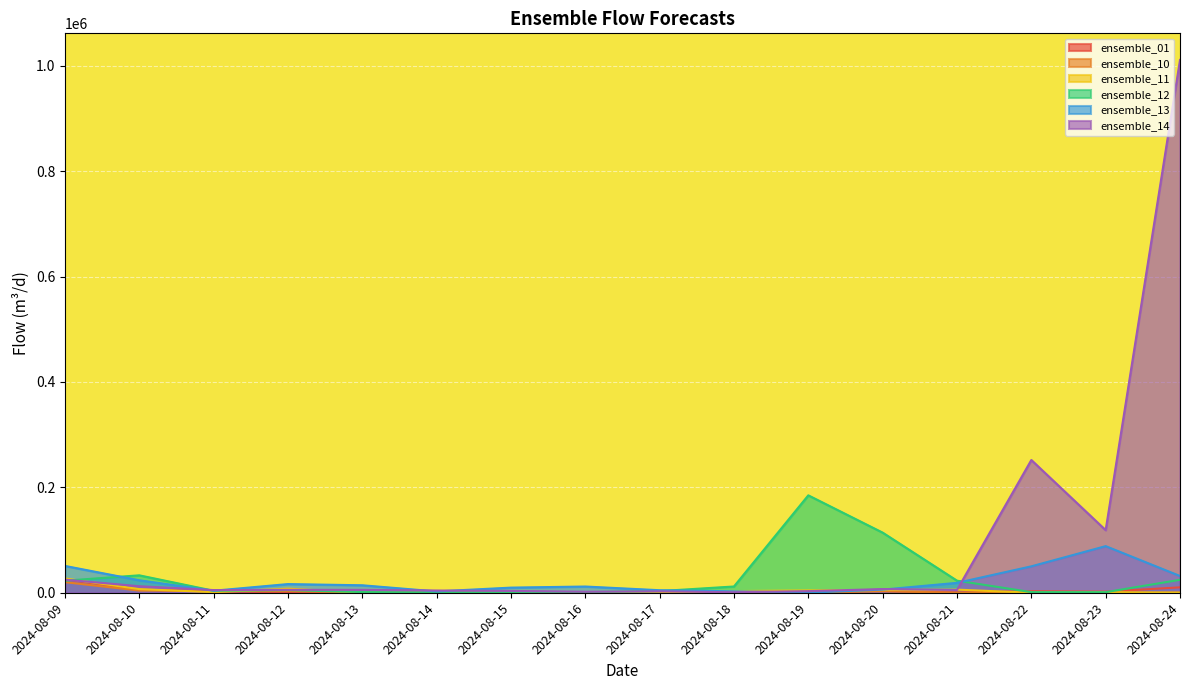

At which category is the sum across all series the highest?

2024-08-24